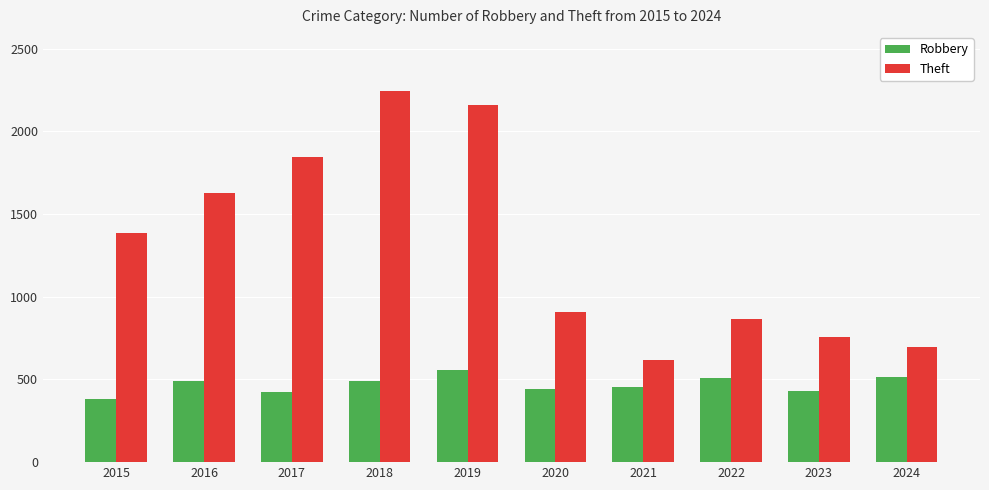

How many bars are there in total?

20